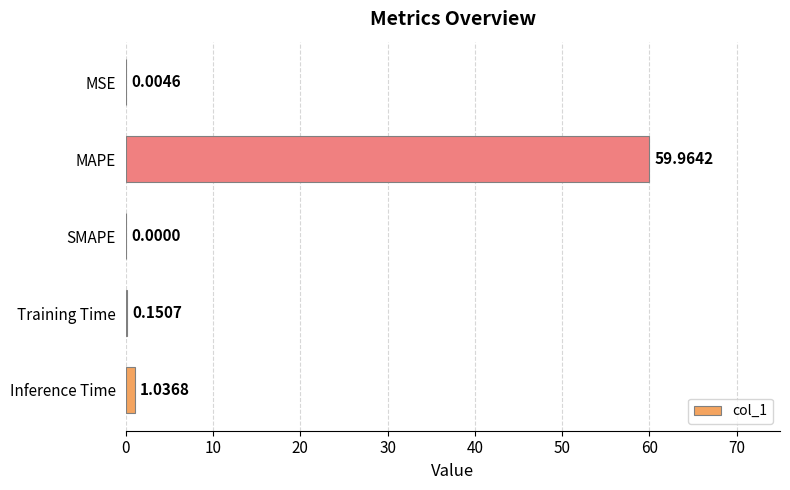

How many data points are above 0?

4